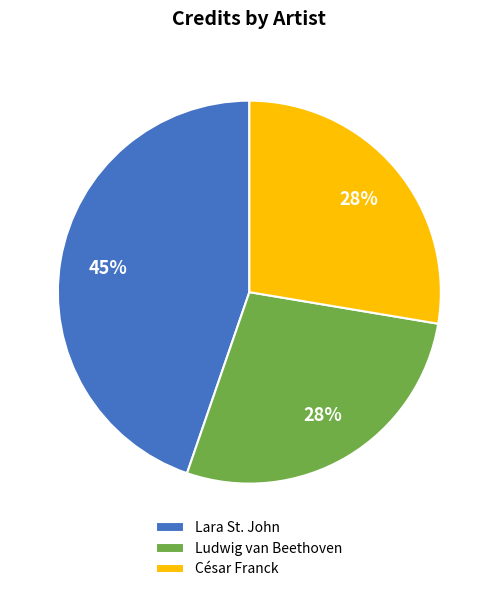

What is the ratio of the value at César Franck to the value at Ludwig van Beethoven?

1.0